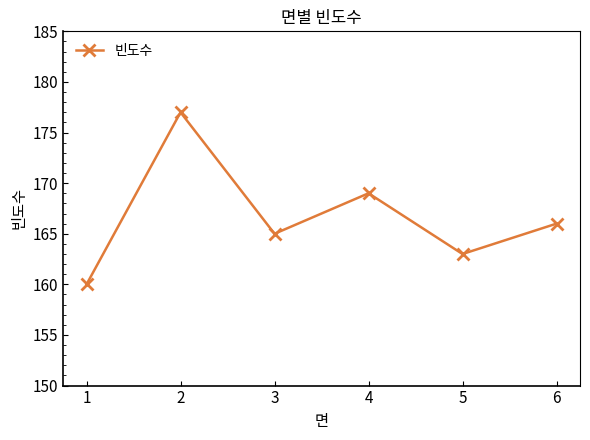

List the labels in order of value, largest first.

2, 4, 6, 3, 5, 1